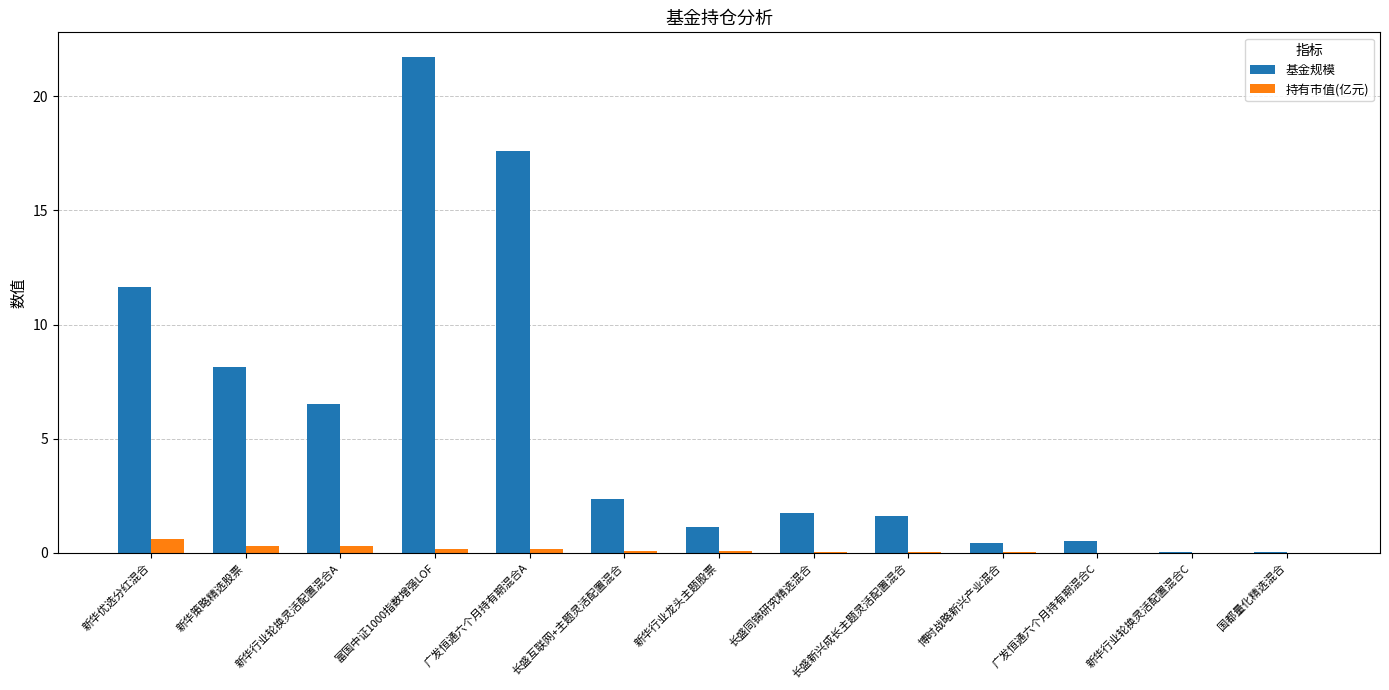

Which series has the largest total across all categories?

基金规模